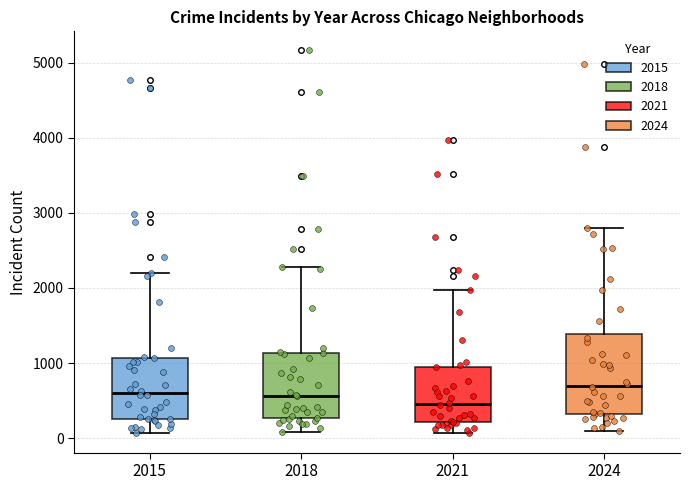

Where is the upper edge of the box at x = 2015 on the y-axis? The values are not printed on the chart, so give them approximately, as read against the axis.

1100